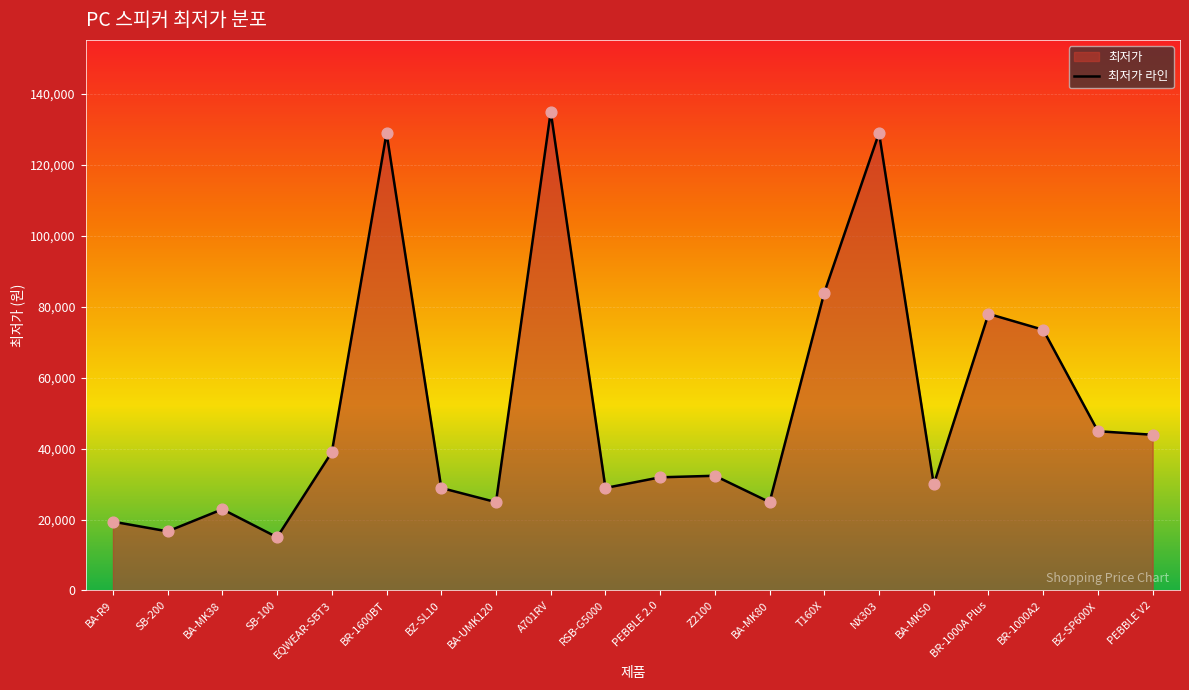

What is the change in value from BA-MK38 to BR-1000A2?

+50600